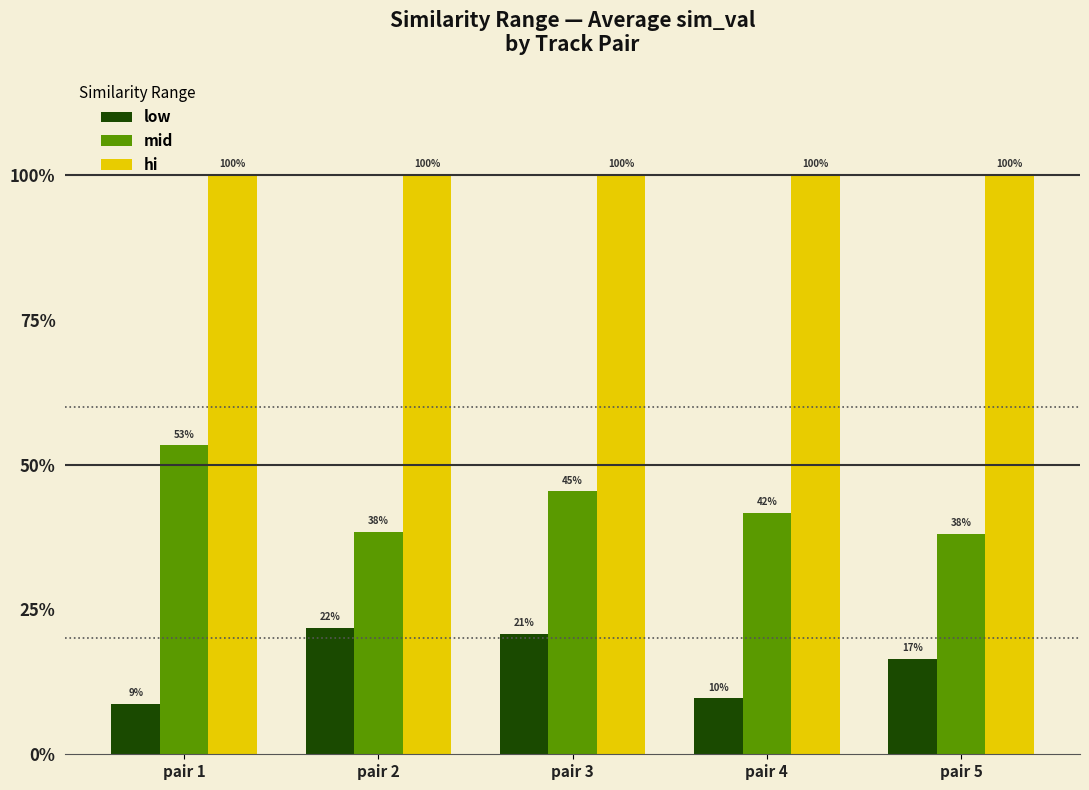

The value of mid at pair 4 is 0.2. True or false?

False